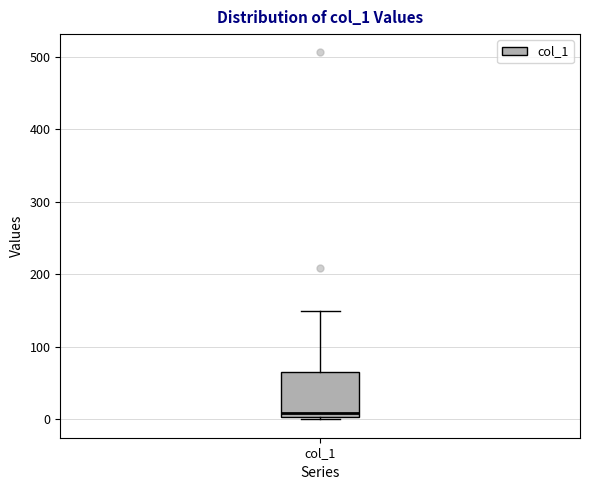

Read this box plot against the y-axis: the position of the median line, the range covered by the box, and the ends of both whiskers. The values are not printed on the chart, so give them approximately, as read against the axis.

median 10, box 0 to 70, whiskers 0 (just below the box's lower edge) to 150